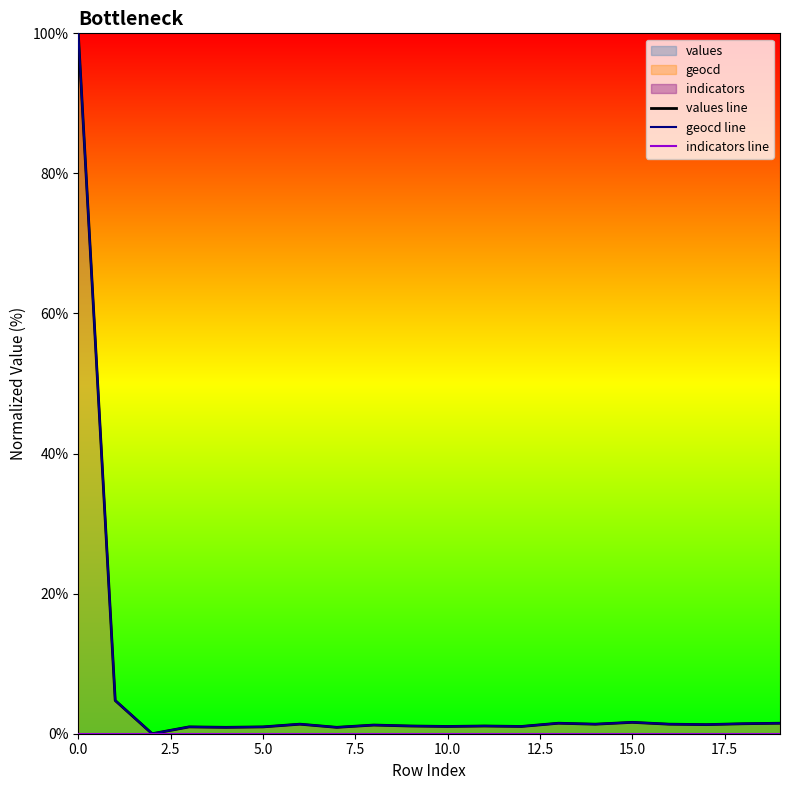

What is the label of the 15th point from the left?

14